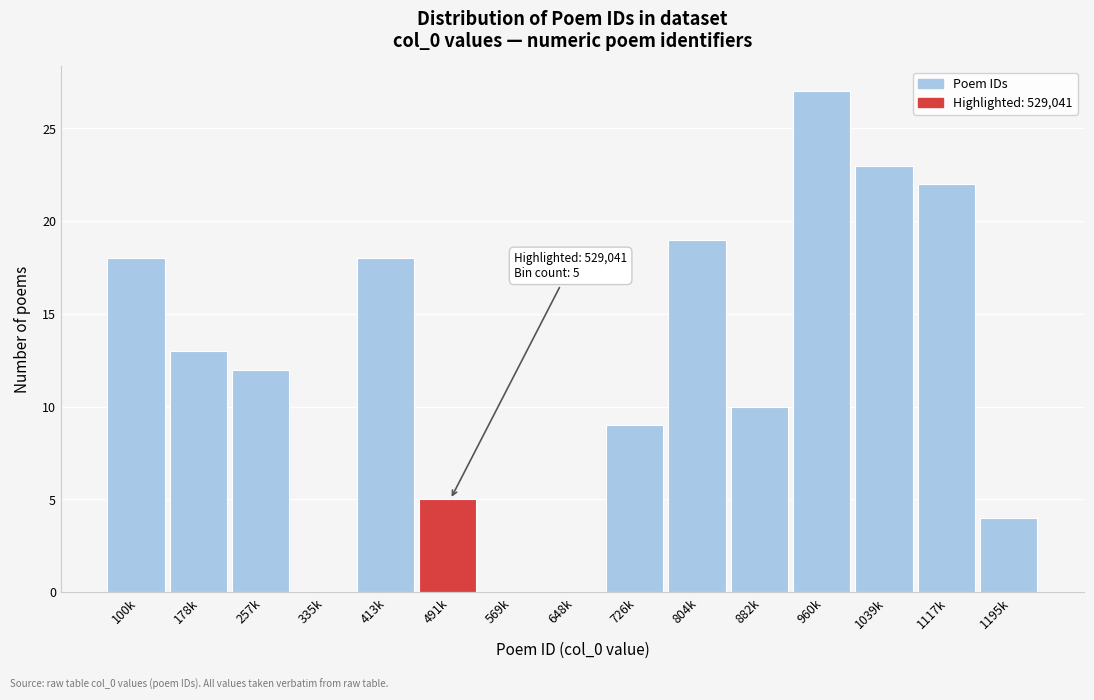

Reading left to right, list all the values displayed in this chart.

100k=18	178k=13	257k=12	335k=0	413k=18	491k=5	569k=0	648k=0	726k=9	804k=19	882k=10	960k=27	1039k=23	1117k=22	1195k=4